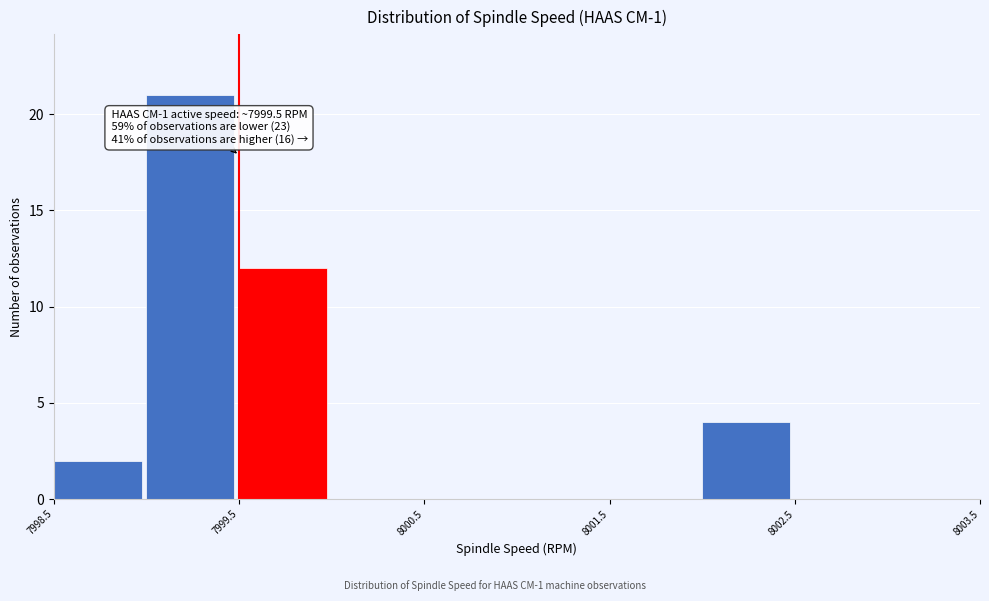

Over which range of the x-axis is the bar tallest?

7999.0 to 7999.5